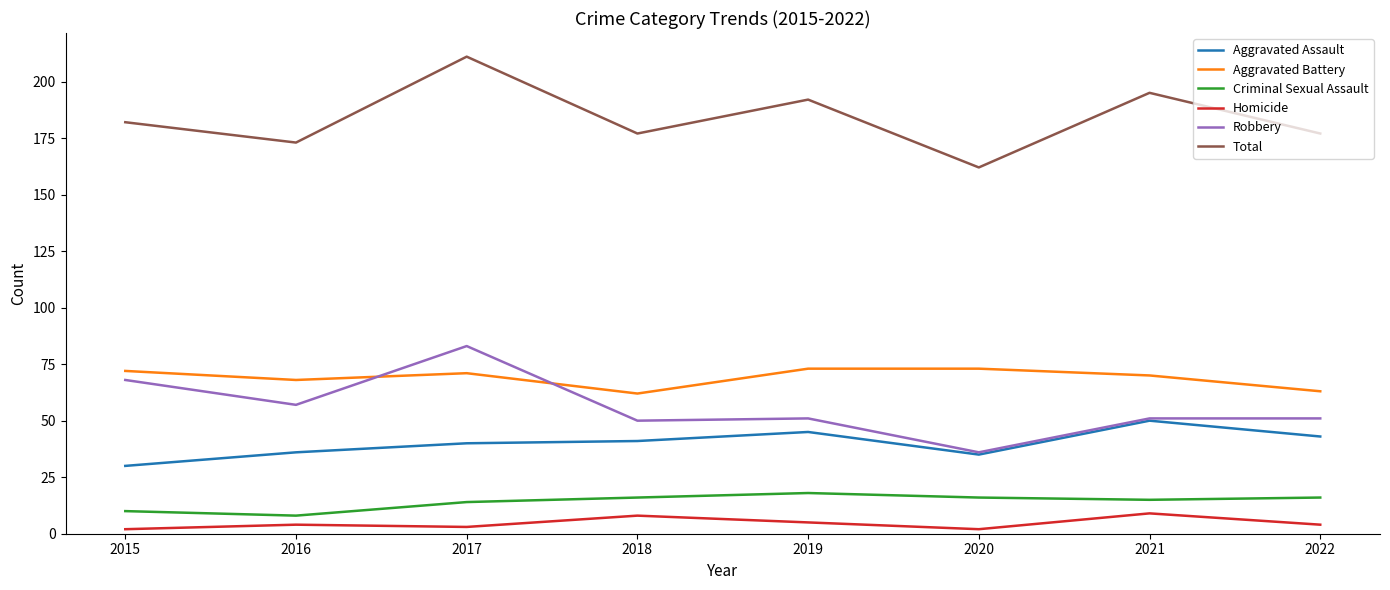

True or false: Criminal Sexual Assault has more than 2 points higher than both neighbors.

False